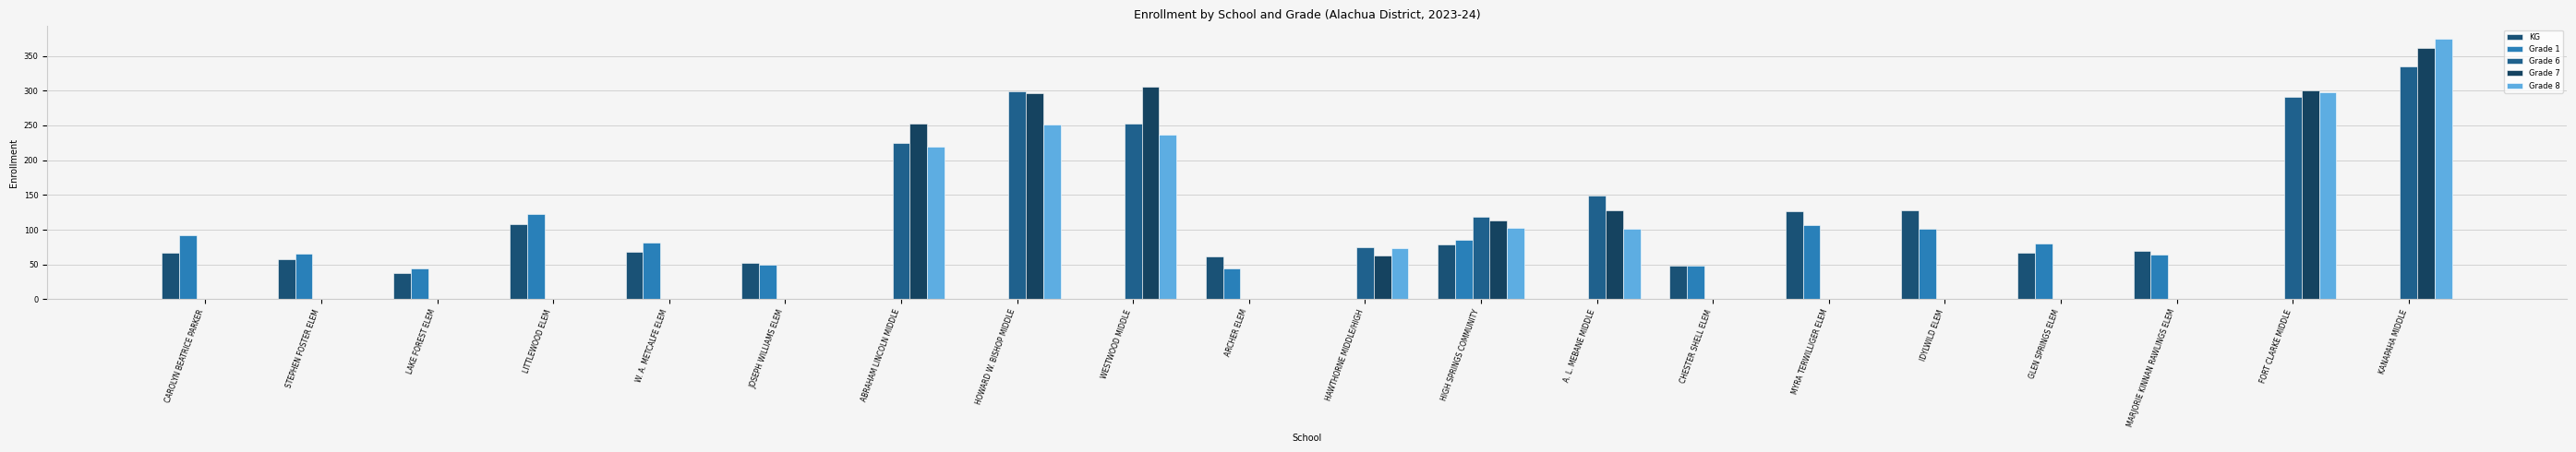

Are the bars grouped side by side (vs. stacked)?

Yes